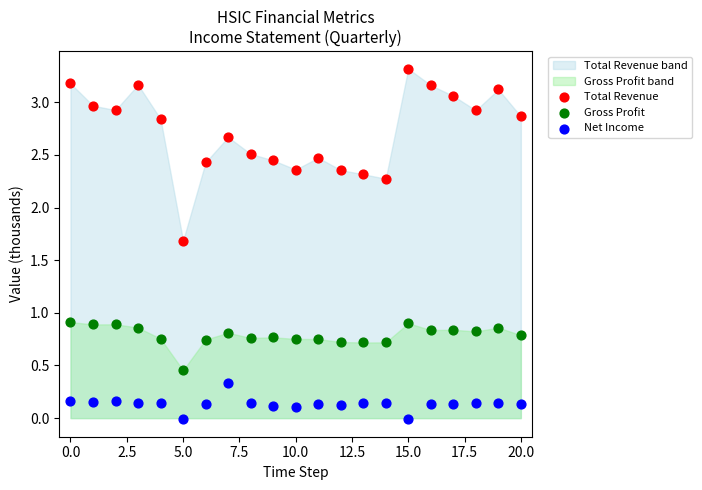

In the Total Revenue series, what Y value is closest to 2?

2.3